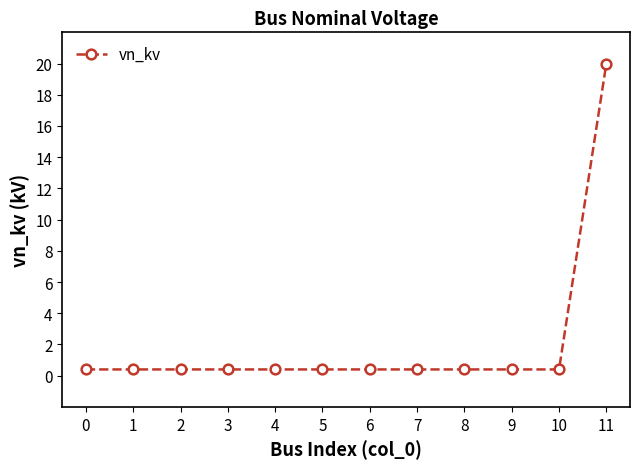

What is the sum of all values?

24.4